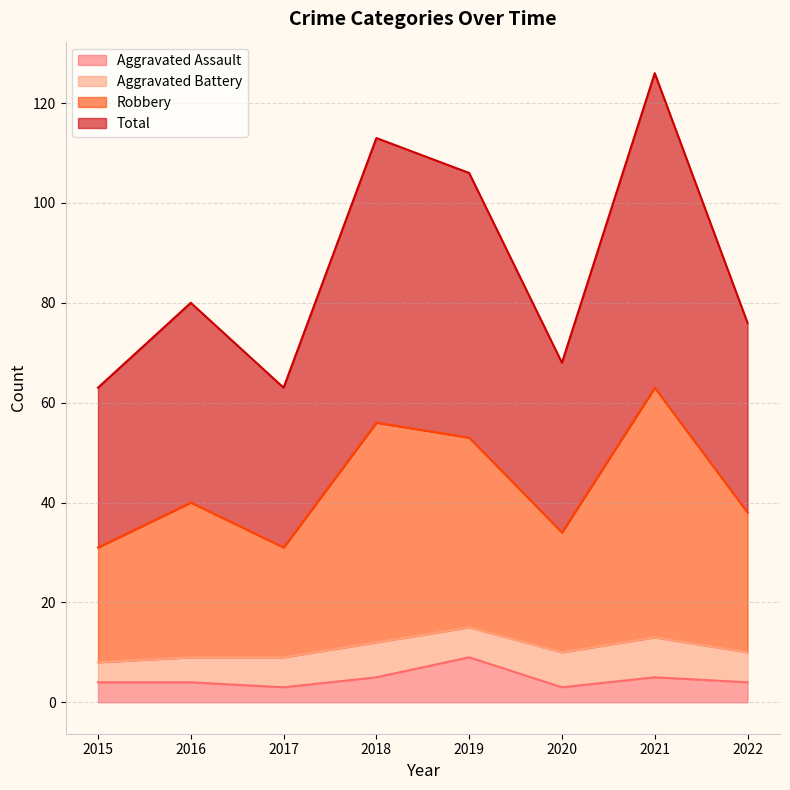

How many categories are shown in the chart?

8